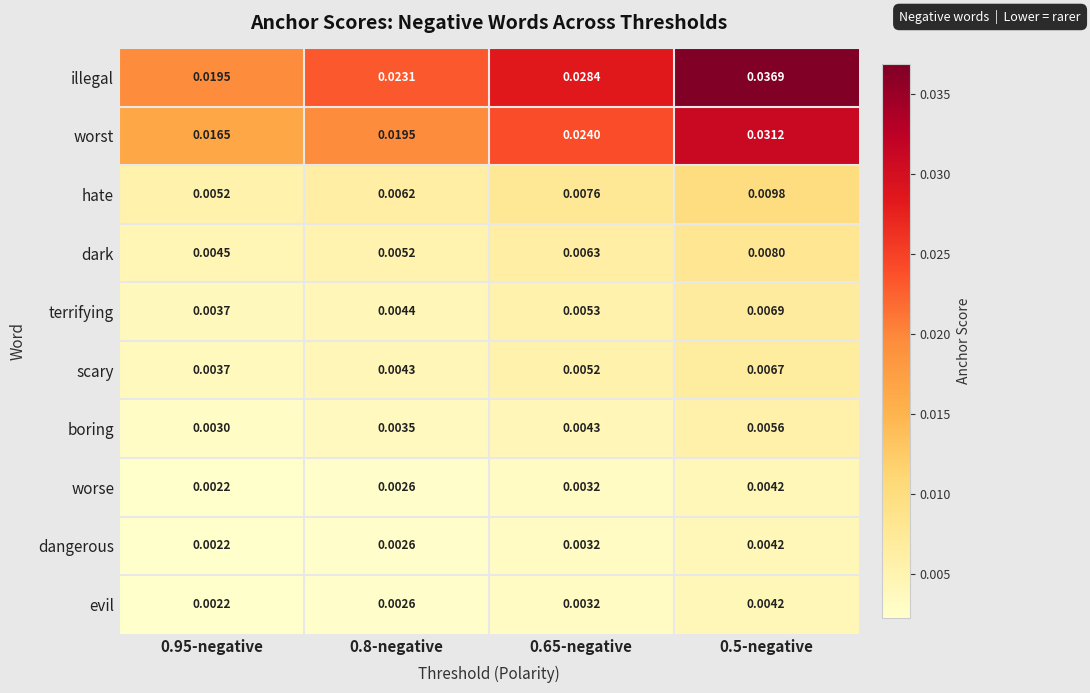

At how many categories does at least one series exceed 0?

4